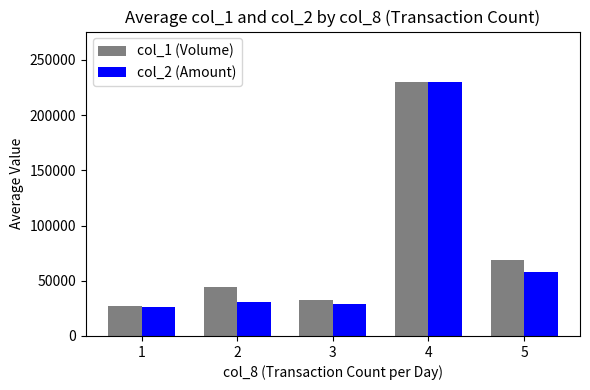

List the series in order of their overall mean, lowest first.

col_2 (Amount), col_1 (Volume)